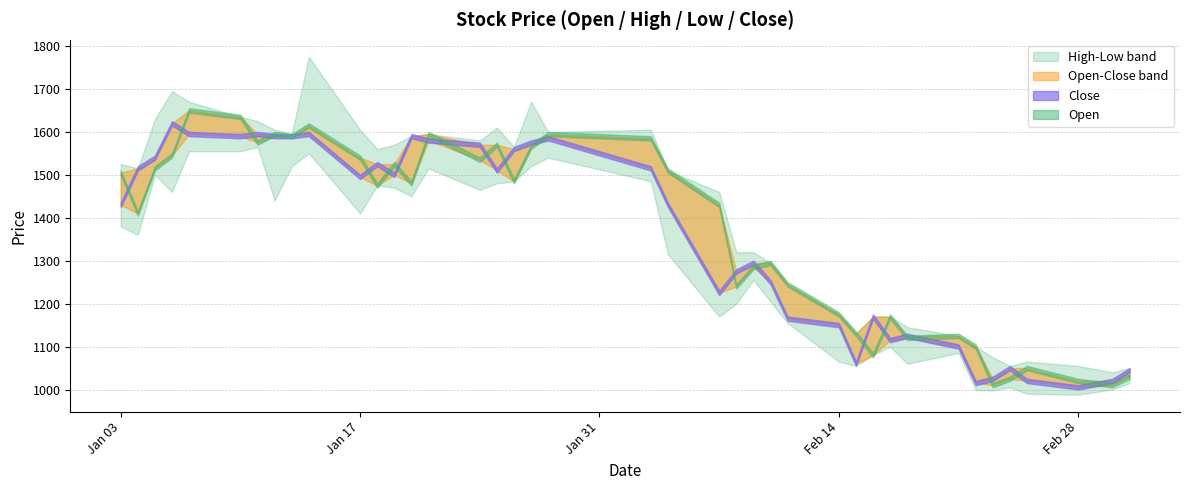

How many times do Open and Close cross each other?

21